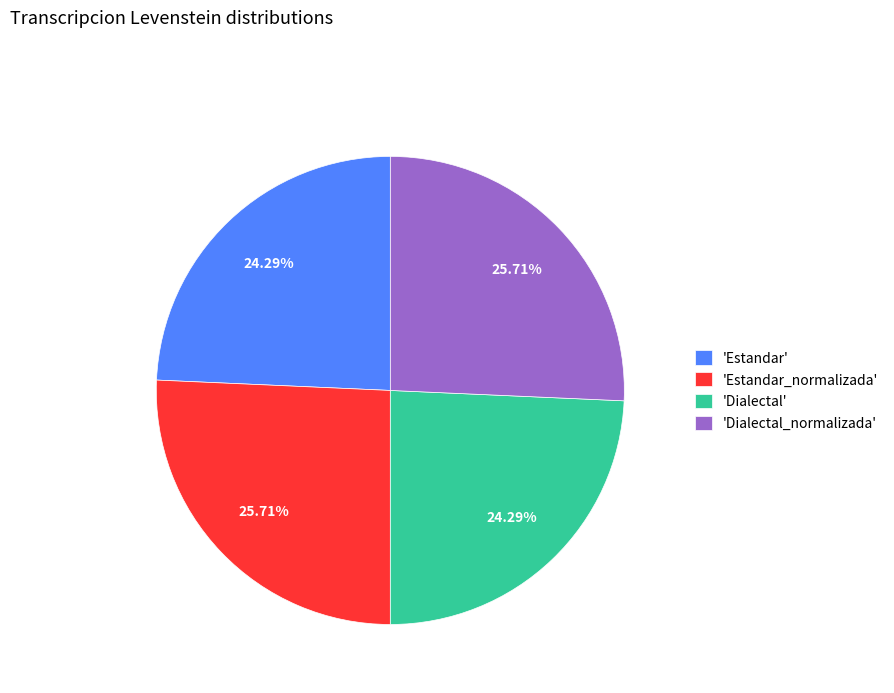

Do 'Estandar' and 'Dialectal' together represent more than half of the pie?

No